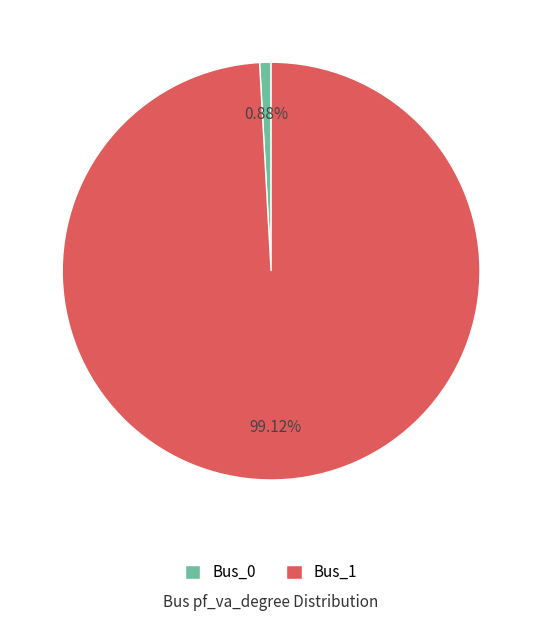

To the nearest percent, what percentage of the pie is Bus_1?

99%